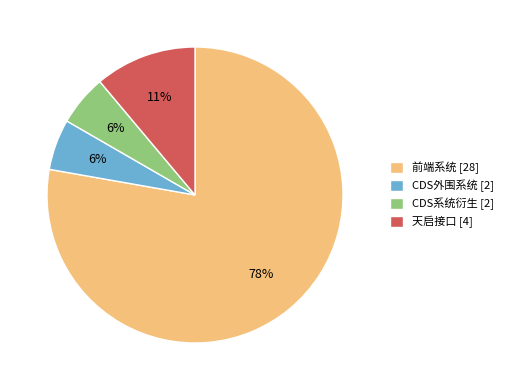

Is it true that 前端系统 [28] is 78% of the pie?

True